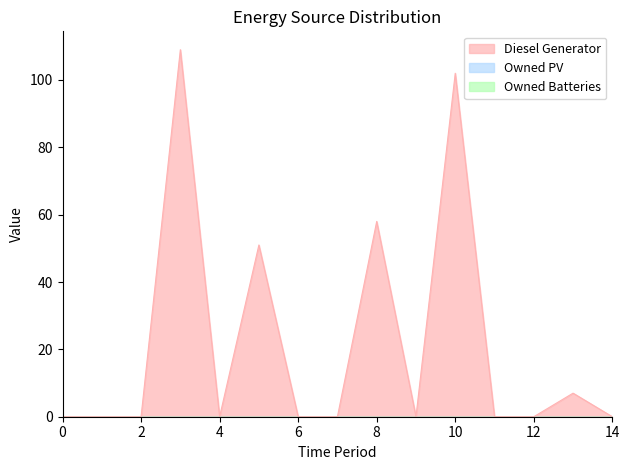

Is the value of Diesel Generator at 14 greater than the value of Owned PV at 14?

No